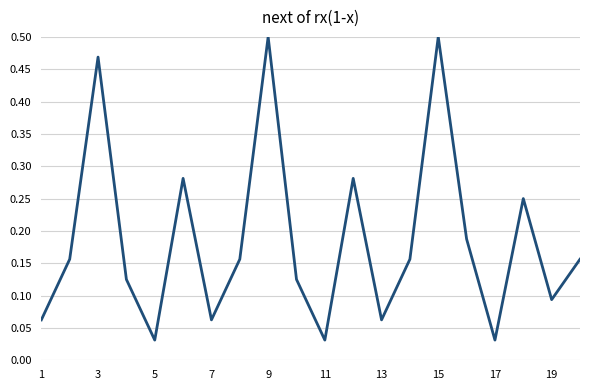

Reading left to right, extract all data points from this chart.

0.1	0.2	0.5	0.1	0.0	0.3	0.1	0.2	0.5	0.1	0.0	0.3	0.1	0.2	0.5	0.2	0.0	0.2	0.1	0.2